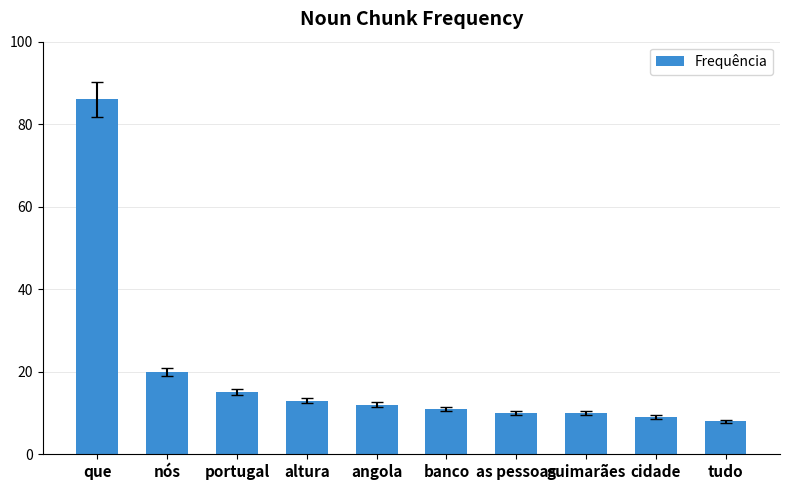

Which category has the lowest value across all series?

tudo